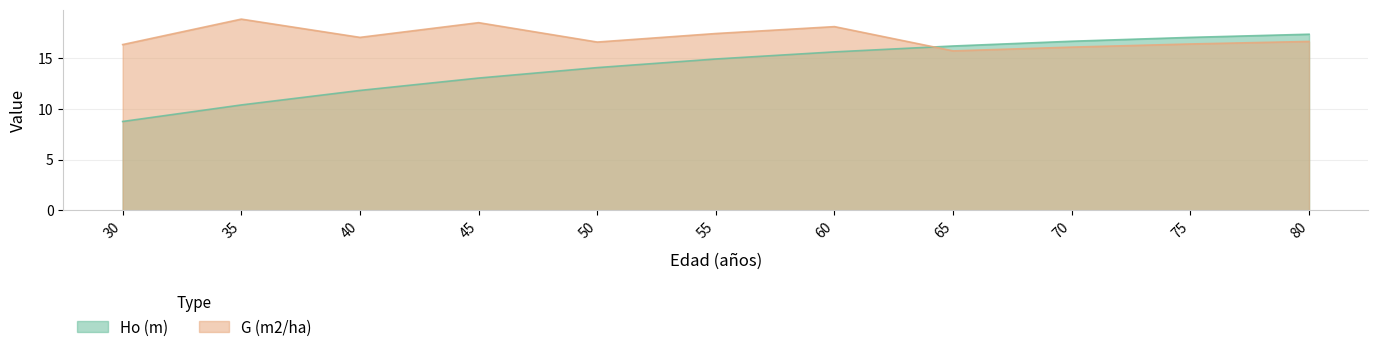

What is the highest value of the Ho (m) series?

17.4